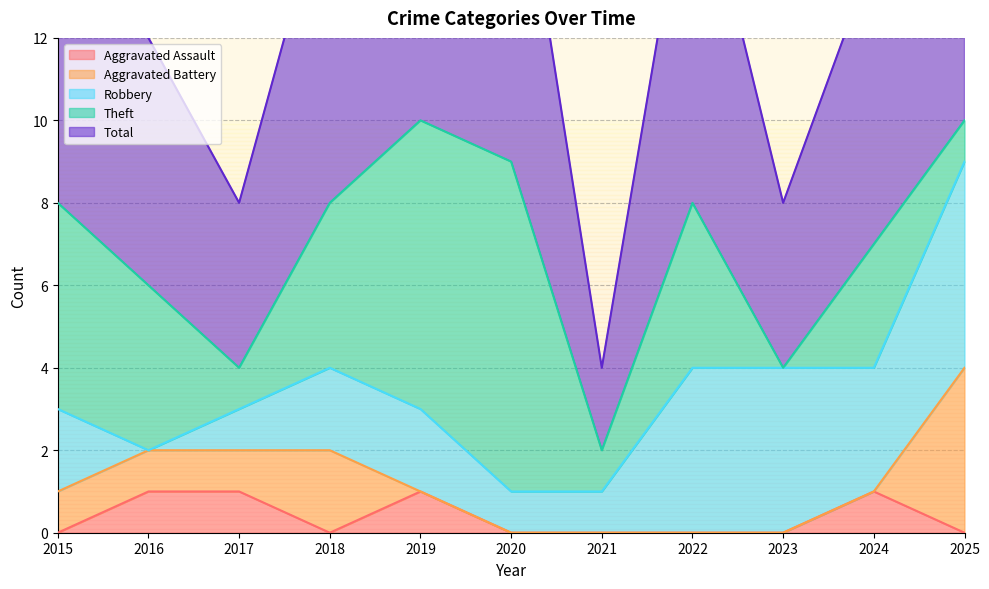

Reading right to left, extract all data points from this chart.

Aggravated Assault: 0	1	0	0	0	0	1	0	1	1	0
Aggravated Battery: 4	0	0	0	0	0	0	2	1	1	1
Robbery: 5	3	4	4	1	1	2	2	1	0	2
Theft: 1	3	0	4	1	8	7	4	1	4	5
Total: 10	7	4	9	2	9	10	8	4	6	8